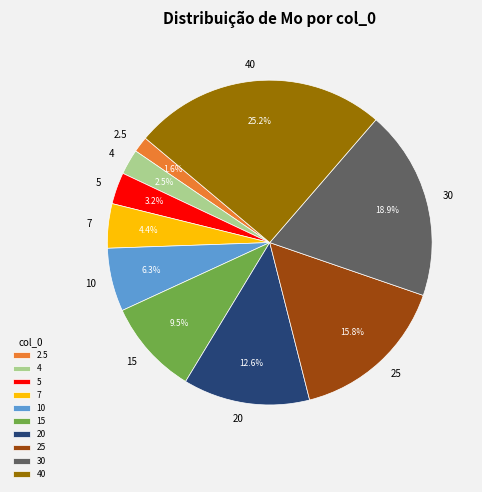

To the nearest percent, what percentage of the pie is 30?

19%